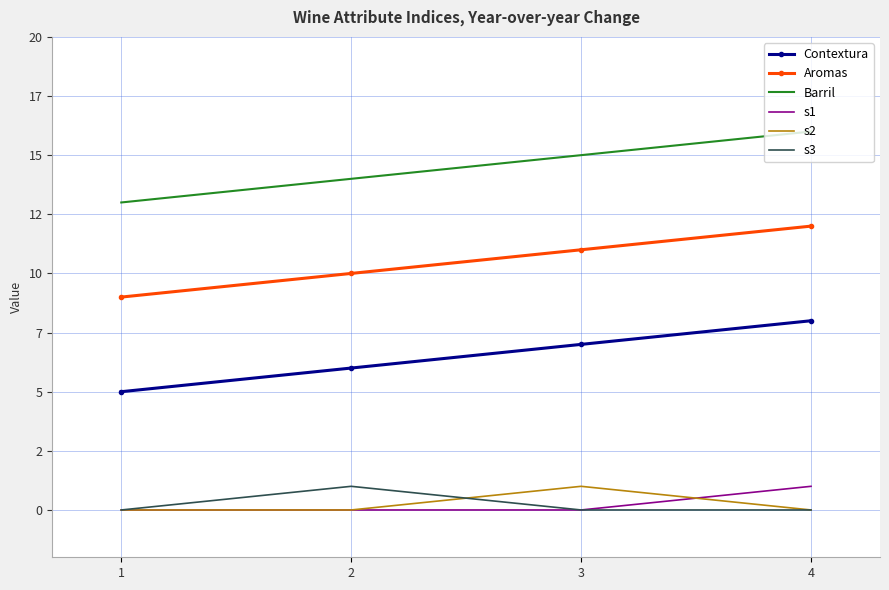

What are all the series names shown in the legend?

Contextura, Aromas, Barril, s1, s2, s3